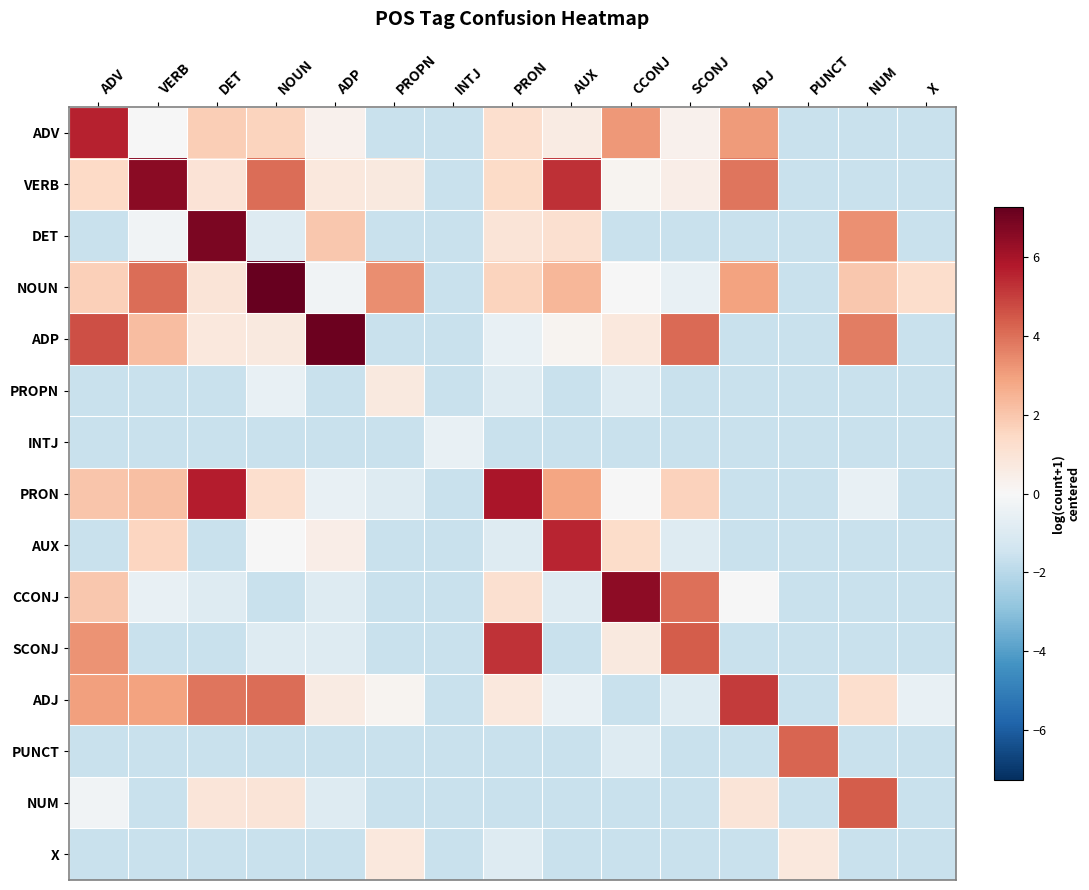

Which series has the largest total across all categories?

NOUN